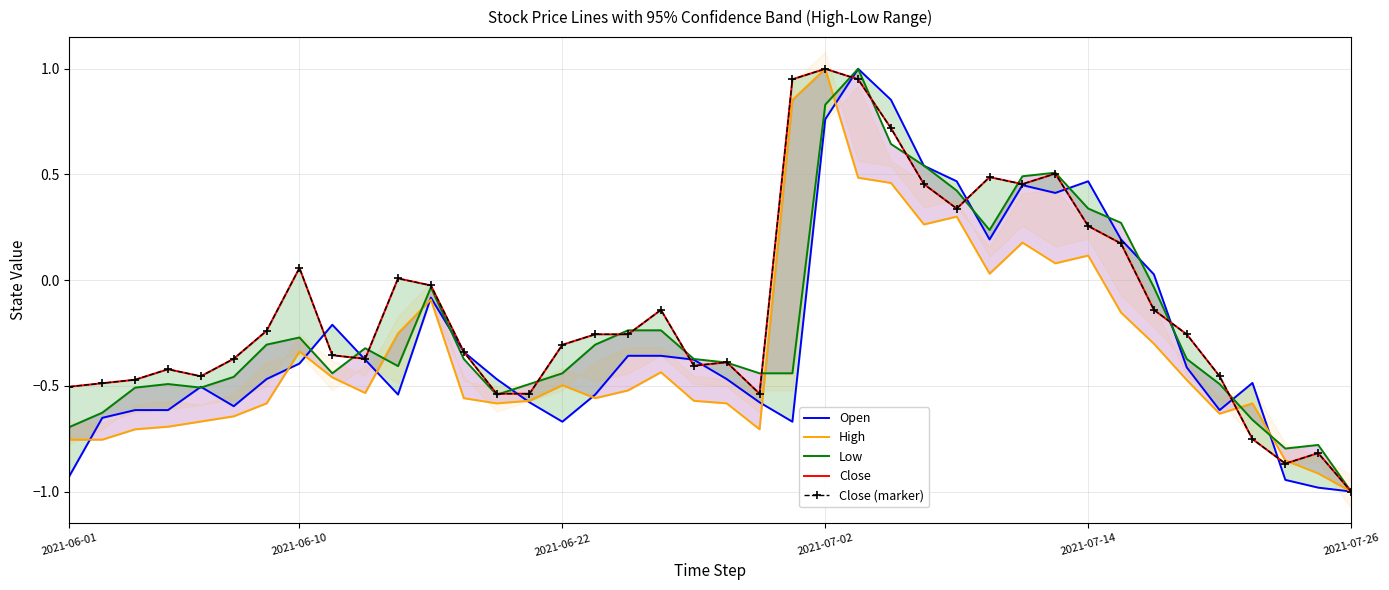

Reading left to right, list all the values displayed in this chart.

Open: -0.9	-0.7	-0.6	-0.6	-0.5	-0.6	-0.5	-0.4	-0.2	-0.4	-0.5	-0.1	-0.3	-0.5	-0.6	-0.7	-0.5	-0.4	-0.4	-0.4	-0.5	-0.6	-0.7	0.8	1.0	0.9	0.5	0.5	0.2	0.4	0.4	0.5	0.2	0.0	-0.4	-0.6	-0.5	-0.9	-1.0	-1.0
High: -0.8	-0.8	-0.7	-0.7	-0.7	-0.6	-0.6	-0.3	-0.5	-0.5	-0.3	-0.1	-0.6	-0.6	-0.6	-0.5	-0.6	-0.5	-0.4	-0.6	-0.6	-0.7	0.9	1.0	0.5	0.5	0.3	0.3	0.0	0.2	0.1	0.1	-0.2	-0.3	-0.5	-0.6	-0.6	-0.9	-0.9	-1.0
Low: -0.7	-0.6	-0.5	-0.5	-0.5	-0.5	-0.3	-0.3	-0.4	-0.3	-0.4	-0.0	-0.4	-0.5	-0.5	-0.4	-0.3	-0.2	-0.2	-0.4	-0.4	-0.4	-0.4	0.8	1.0	0.6	0.5	0.4	0.2	0.5	0.5	0.3	0.3	-0.0	-0.4	-0.5	-0.7	-0.8	-0.8	-1.0
Close: -0.5	-0.5	-0.5	-0.4	-0.5	-0.4	-0.2	0.1	-0.4	-0.4	0.0	-0.0	-0.3	-0.5	-0.5	-0.3	-0.3	-0.3	-0.1	-0.4	-0.4	-0.5	1.0	1.0	1.0	0.7	0.5	0.3	0.5	0.5	0.5	0.3	0.2	-0.1	-0.3	-0.5	-0.8	-0.9	-0.8	-1.0
Close (marker): -0.5	-0.5	-0.5	-0.4	-0.5	-0.4	-0.2	0.1	-0.4	-0.4	0.0	-0.0	-0.3	-0.5	-0.5	-0.3	-0.3	-0.3	-0.1	-0.4	-0.4	-0.5	1.0	1.0	1.0	0.7	0.5	0.3	0.5	0.5	0.5	0.3	0.2	-0.1	-0.3	-0.5	-0.8	-0.9	-0.8	-1.0